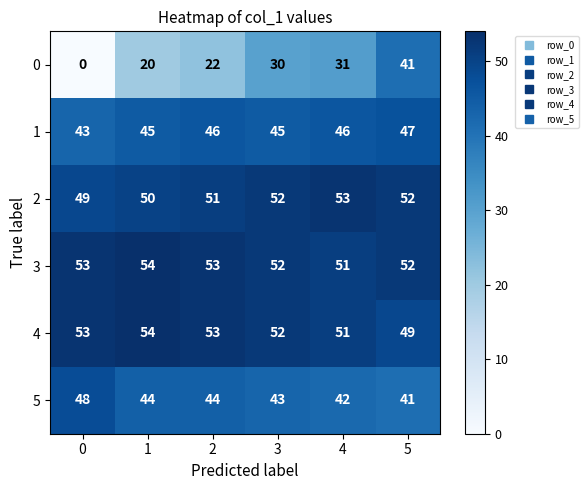

What is the sum of all 4 values?

312